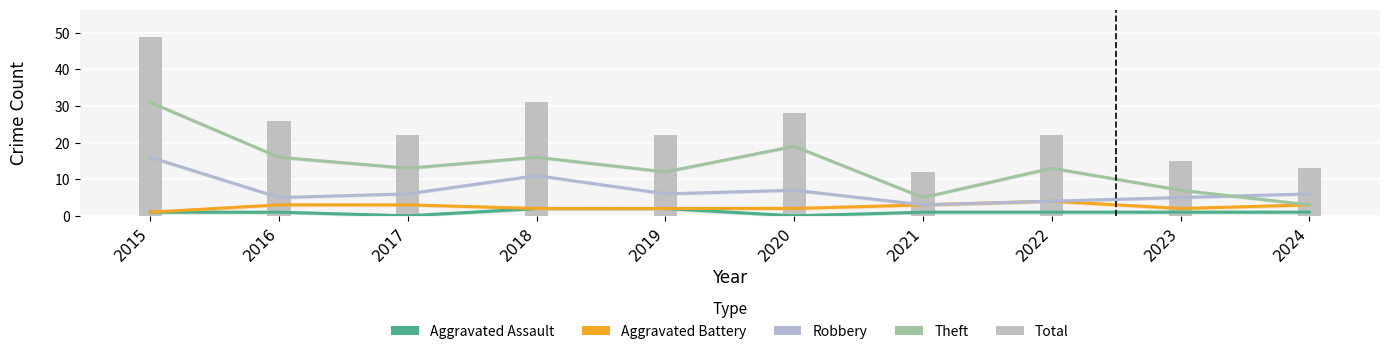

Reading left to right, extract all data points from this chart.

Aggravated Assault: 1	1	0	2	2	0	1	1	1	1
Aggravated Battery: 1	3	3	2	2	2	3	4	2	3
Robbery: 16	5	6	11	6	7	3	4	5	6
Theft: 31	16	13	16	12	19	5	13	7	3
Total: 49	26	22	31	22	28	12	22	15	13